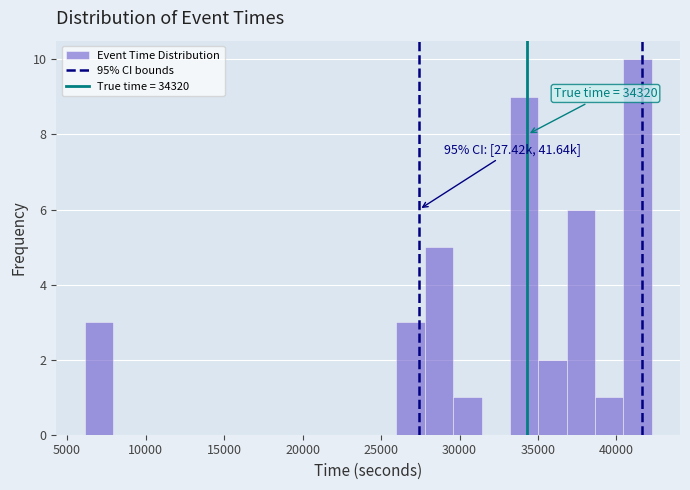

Around what value on the x-axis is the tallest bar? Give the approximate position of its centre, as read against the axis.

41500